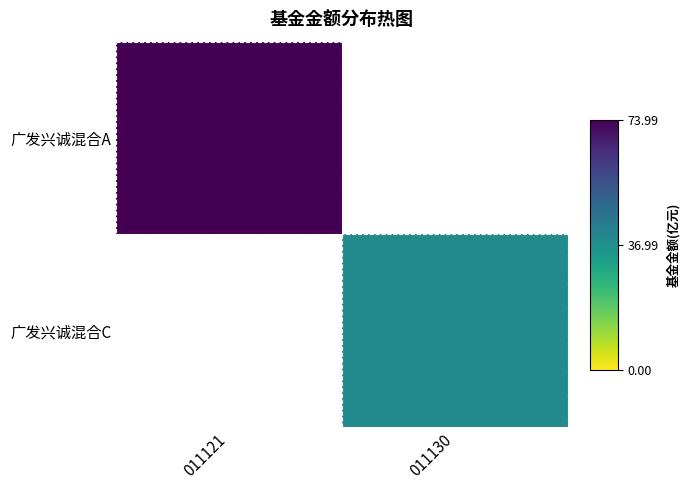

Which label corresponds to the smallest value in the chart?

011130